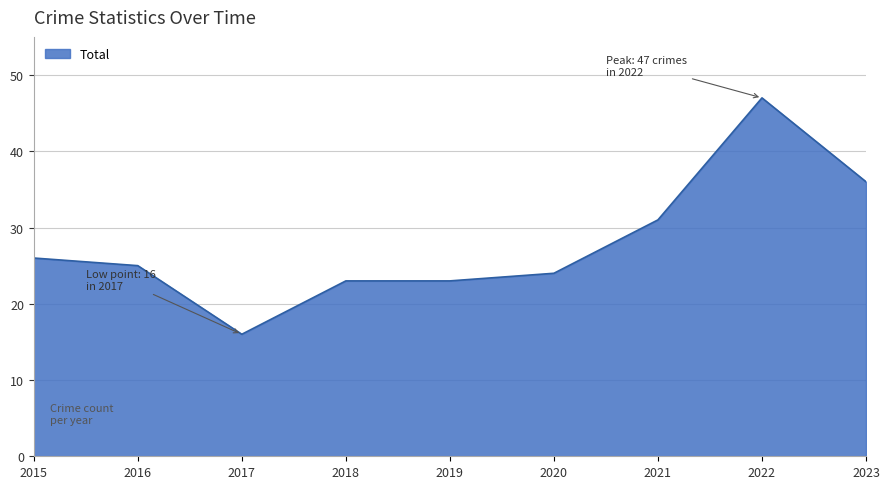

At which category does the chart reach its minimum across all series?

2017